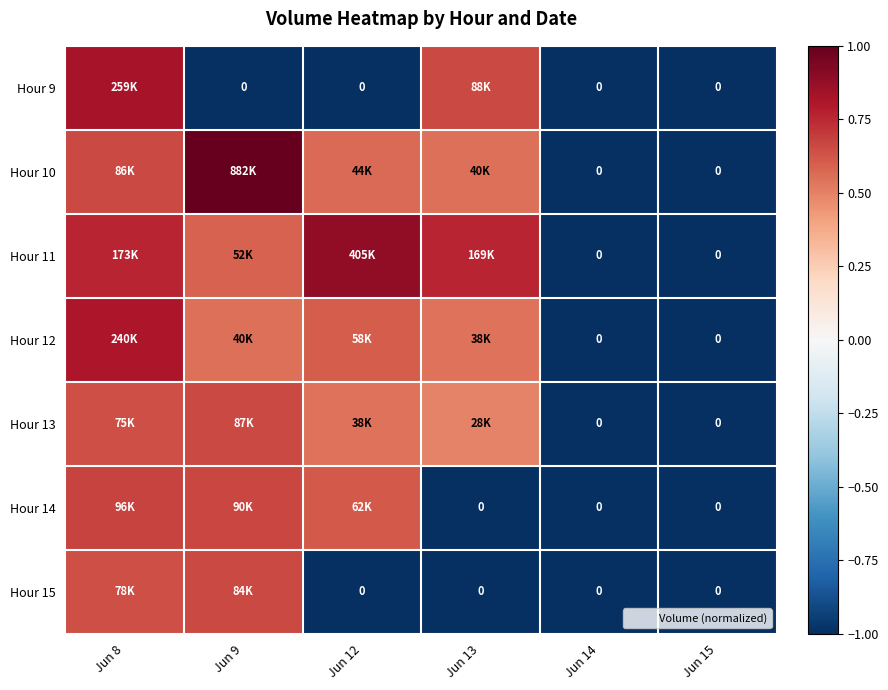

How many data points does each series have?

6